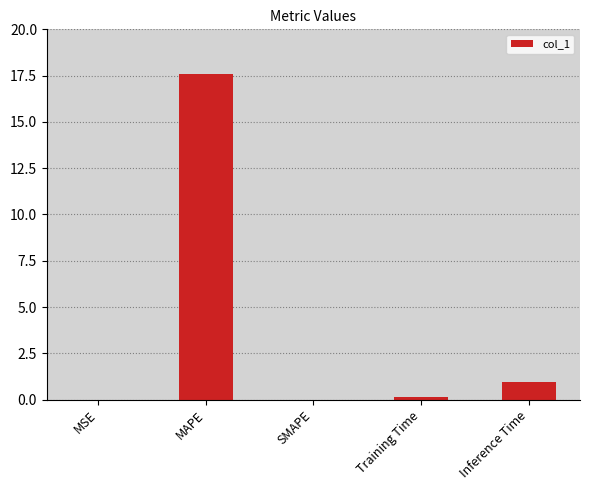

True or false: the data shows 7.9 at SMAPE.

False